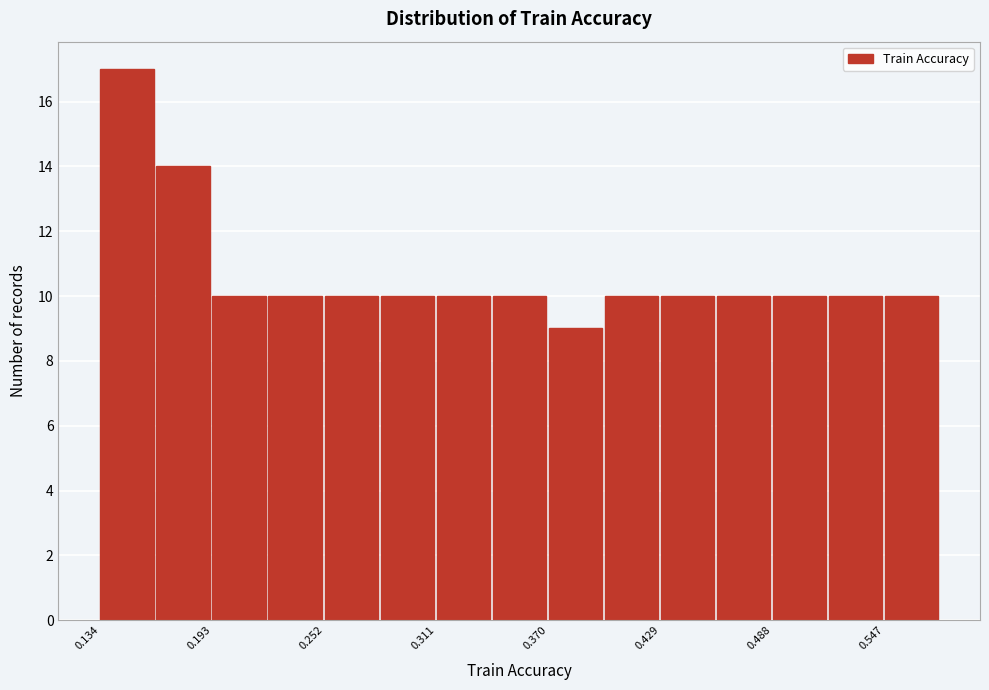

Read against the x-axis, roughly where is the centre of the tallest bar?

0.15